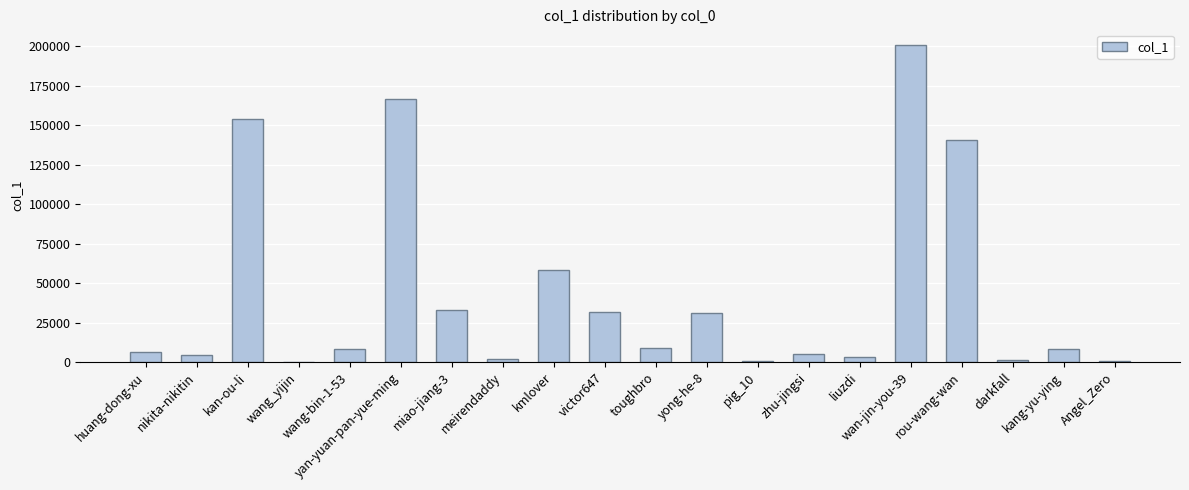

Approximately how many times larger is the value at zhu-jingsi compared to huang-dong-xu?

0.8